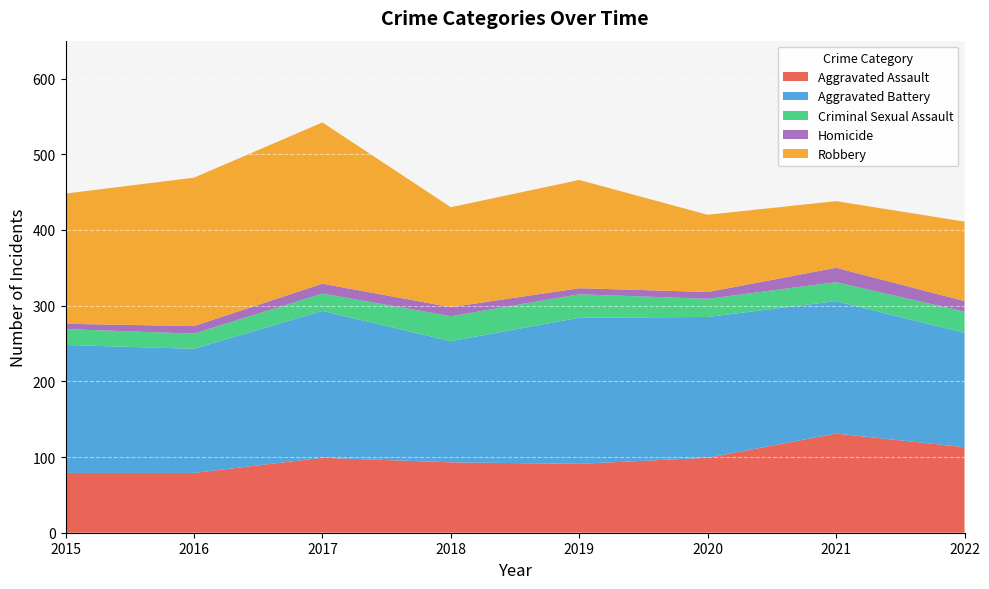

Reading left to right, list all the values displayed in this chart.

Aggravated Assault: 2015=79	2016=79	2017=99	2018=93	2019=91	2020=99	2021=131	2022=113
Aggravated Battery: 2015=169	2016=164	2017=194	2018=160	2019=193	2020=186	2021=175	2022=151
Criminal Sexual Assault: 2015=21	2016=20	2017=23	2018=33	2019=31	2020=24	2021=25	2022=28
Homicide: 2015=7	2016=10	2017=13	2018=12	2019=8	2020=9	2021=19	2022=14
Robbery: 2015=172	2016=196	2017=213	2018=132	2019=143	2020=102	2021=88	2022=105